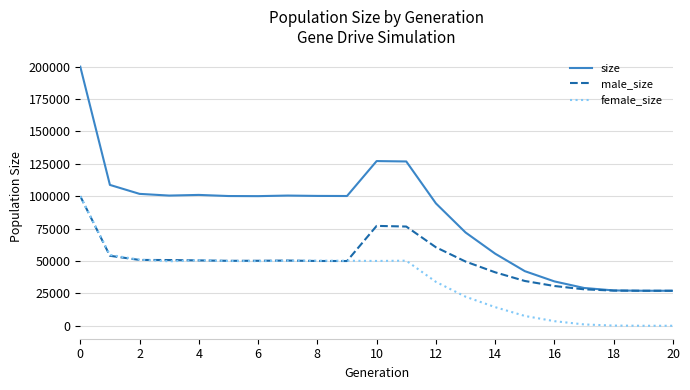

Which series has the widest spread of values?

size